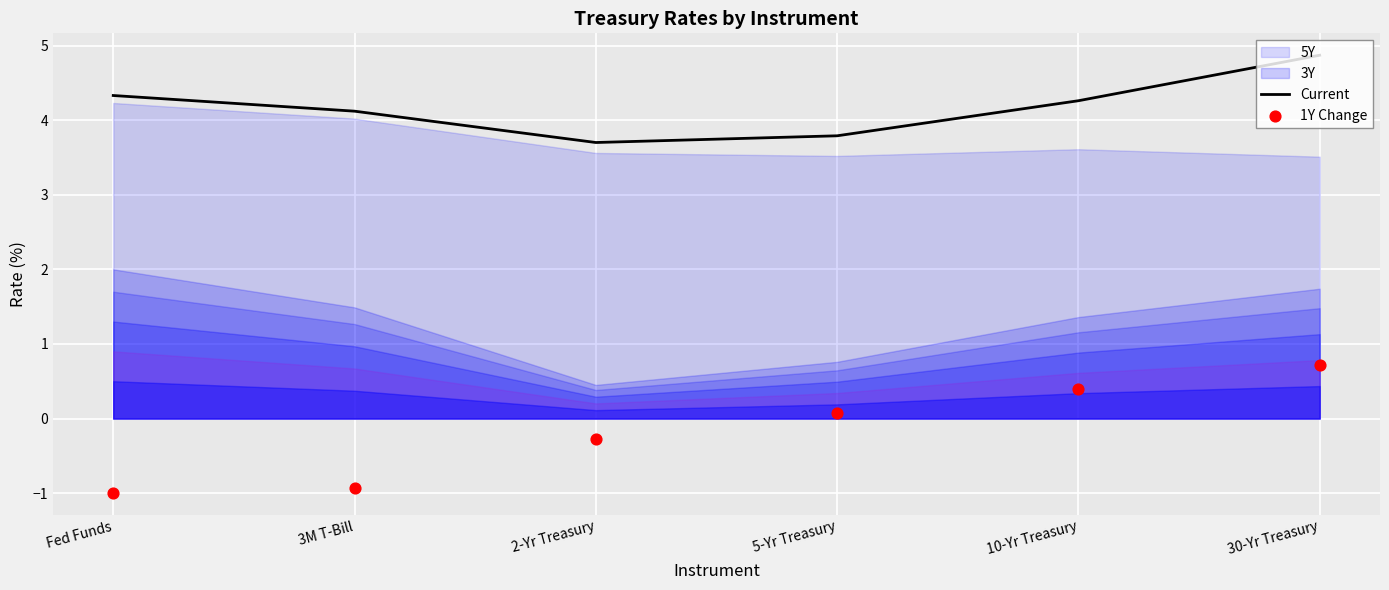

Which series reaches the maximum Y coordinate?

Current